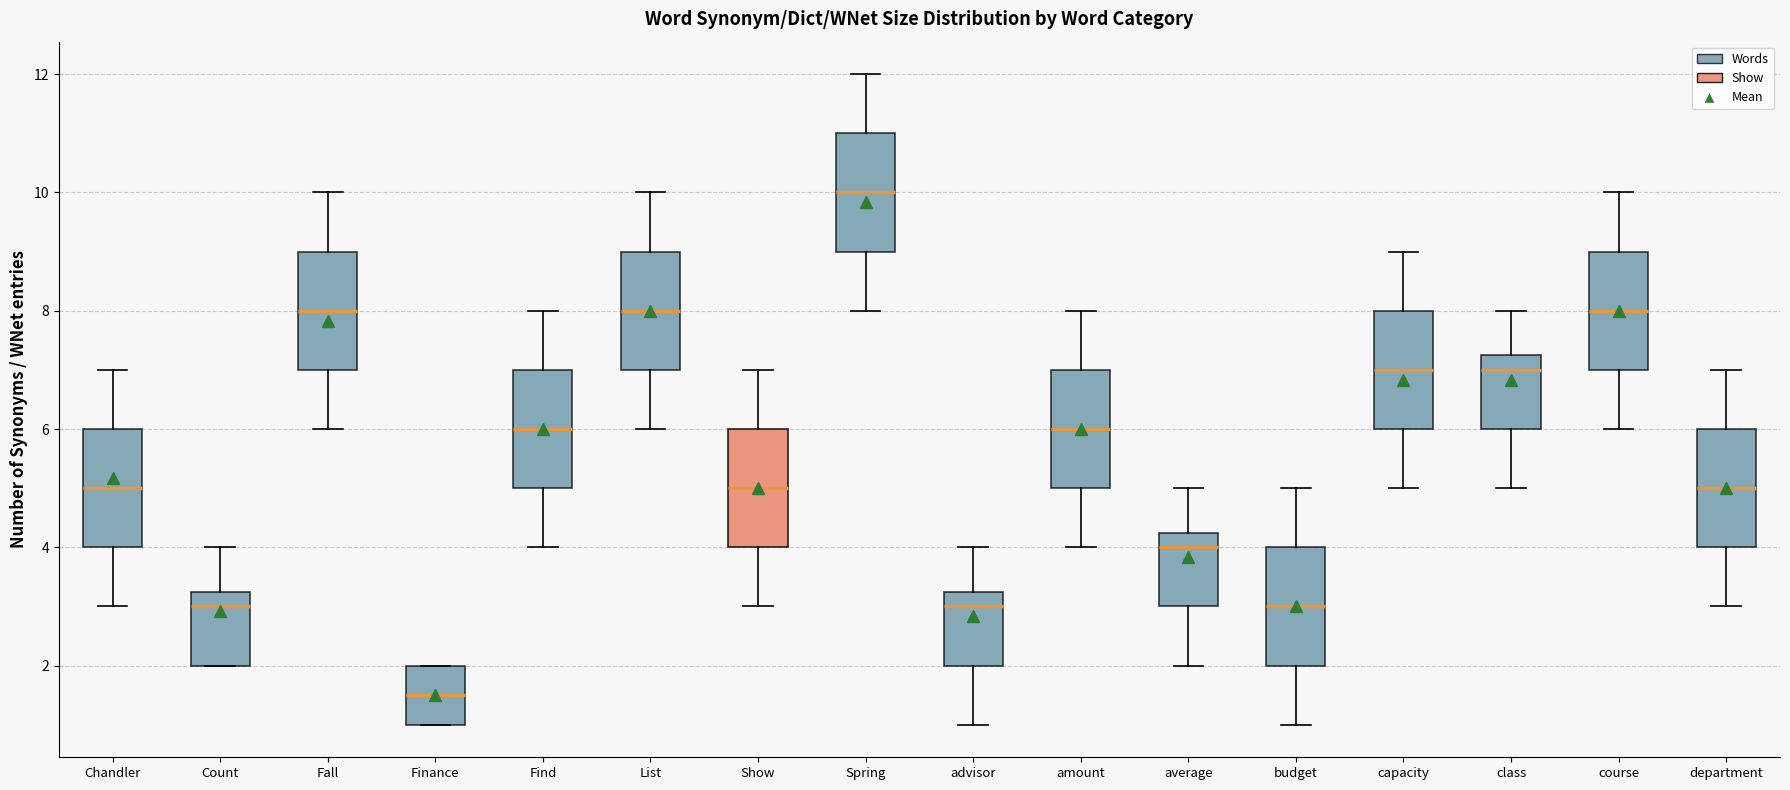

Reading left to right, transcribe this box plot: for each box, give where its median line is, the range the box spans, and where its two whiskers end, as read against the y-axis. The values are not printed on the chart, so give them approximately, as read against the axis.

Chandler: median 5.0, box 4.0 to 6.0, whiskers 3.0 to 7.0
Count: median 3.0, box 2.0 to 3.2, whiskers 2.0 to 4.0
Fall: median 8.0, box 7.0 to 9.0, whiskers 6.0 to 10.0
Finance: median 1.6, box 1.0 to 2.0, whiskers 1.0 to 2.0
Find: median 6.0, box 5.0 to 7.0, whiskers 4.0 to 8.0
List: median 8.0, box 7.0 to 9.0, whiskers 6.0 to 10.0
Show: median 5.0, box 4.0 to 6.0, whiskers 3.0 to 7.0
Spring: median 10.0, box 9.0 to 11.0, whiskers 8.0 to 12.0
advisor: median 3.0, box 2.0 to 3.2, whiskers 1.0 to 4.0
amount: median 6.0, box 5.0 to 7.0, whiskers 4.0 to 8.0
average: median 4.0, box 3.0 to 4.2, whiskers 2.0 to 5.0
budget: median 3.0, box 2.0 to 4.0, whiskers 1.0 to 5.0
capacity: median 7.0, box 6.0 to 8.0, whiskers 5.0 to 9.0
class: median 7.0, box 6.0 to 7.2, whiskers 5.0 to 8.0
course: median 8.0, box 7.0 to 9.0, whiskers 6.0 to 10.0
department: median 5.0, box 4.0 to 6.0, whiskers 3.0 to 7.0